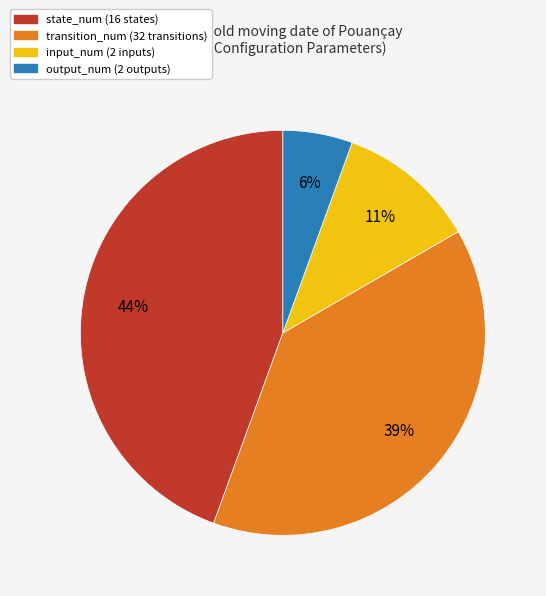

To the nearest percent, what is the average slice percentage?

25%